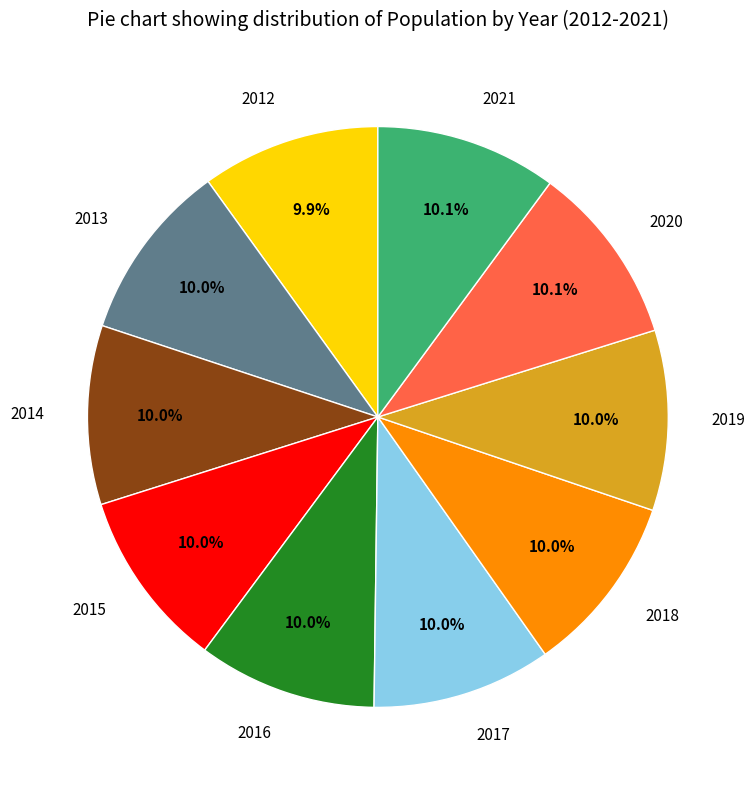

What percentage do 2021 and 2018 together represent?

20.1%